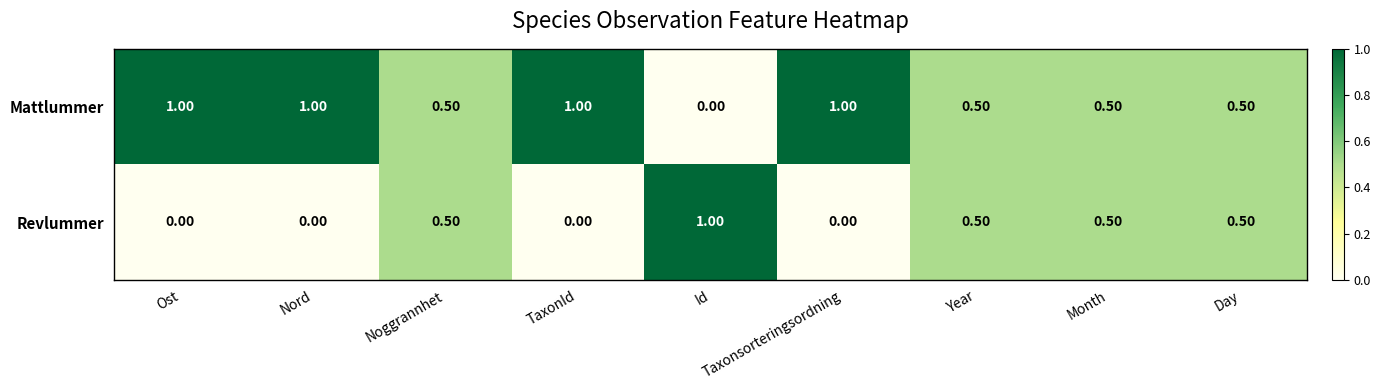

Count the number of data series in this chart.

2